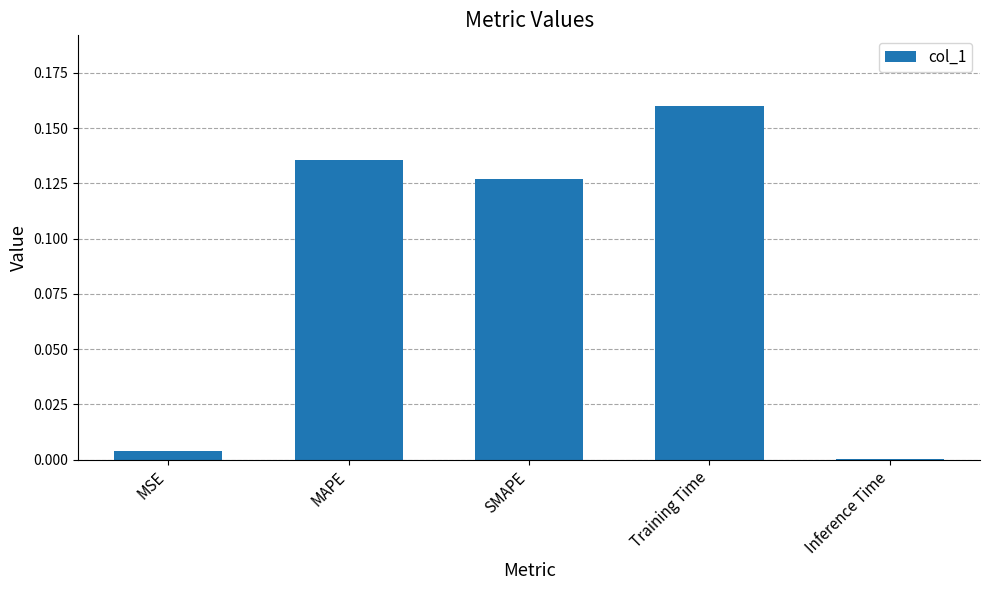

Does the chart contain stacked bars?

No